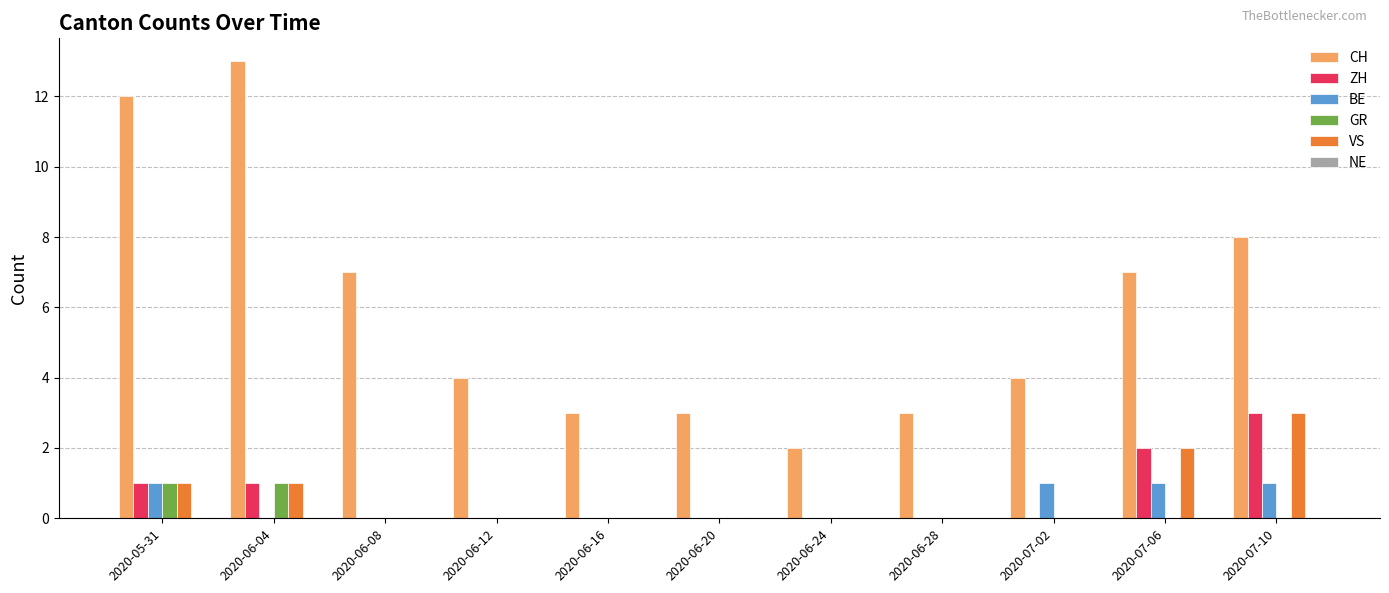

How many GR values are between 0 and 1?

11